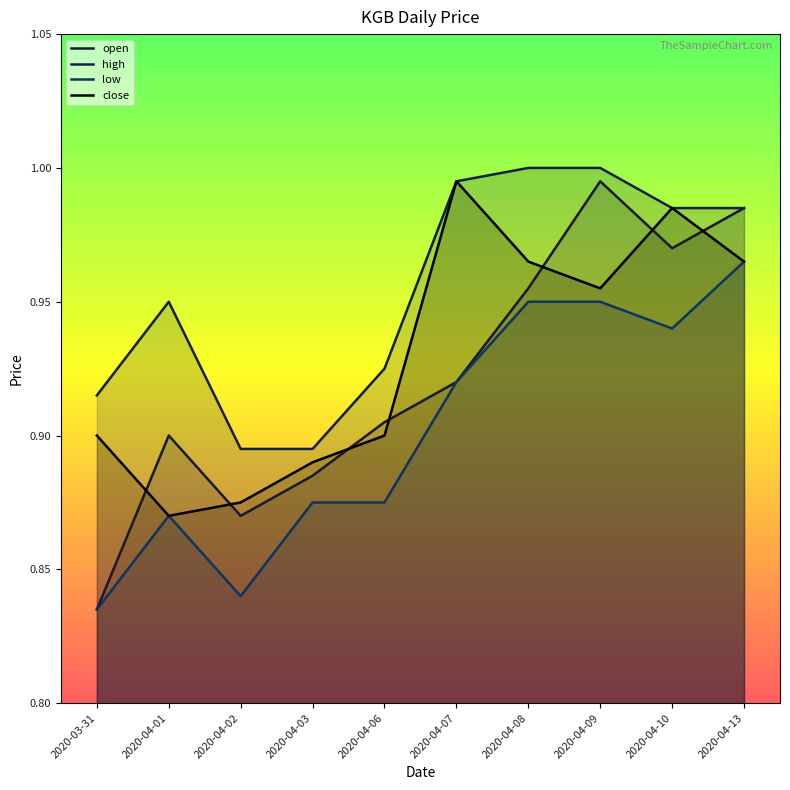

What is the sum of all close values?

9.3